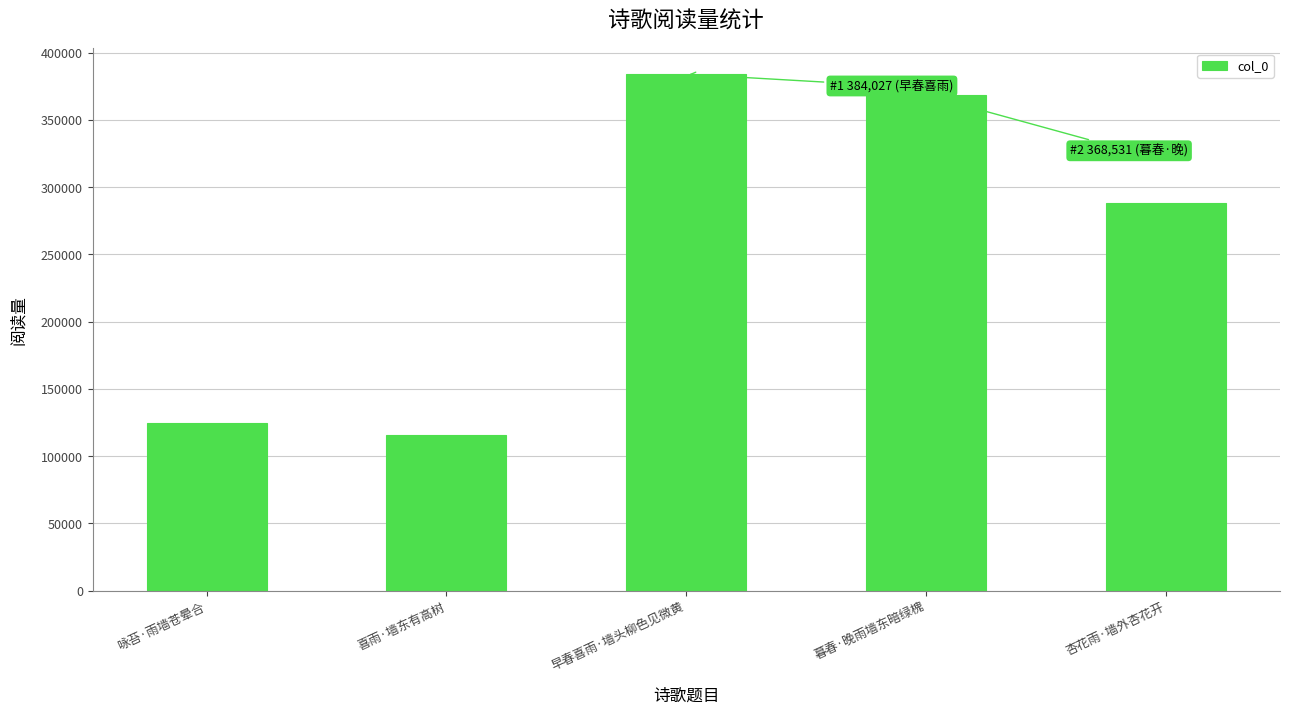

What is the approximate value at 杏花雨·墙外杏花开, to the nearest 100?

288000